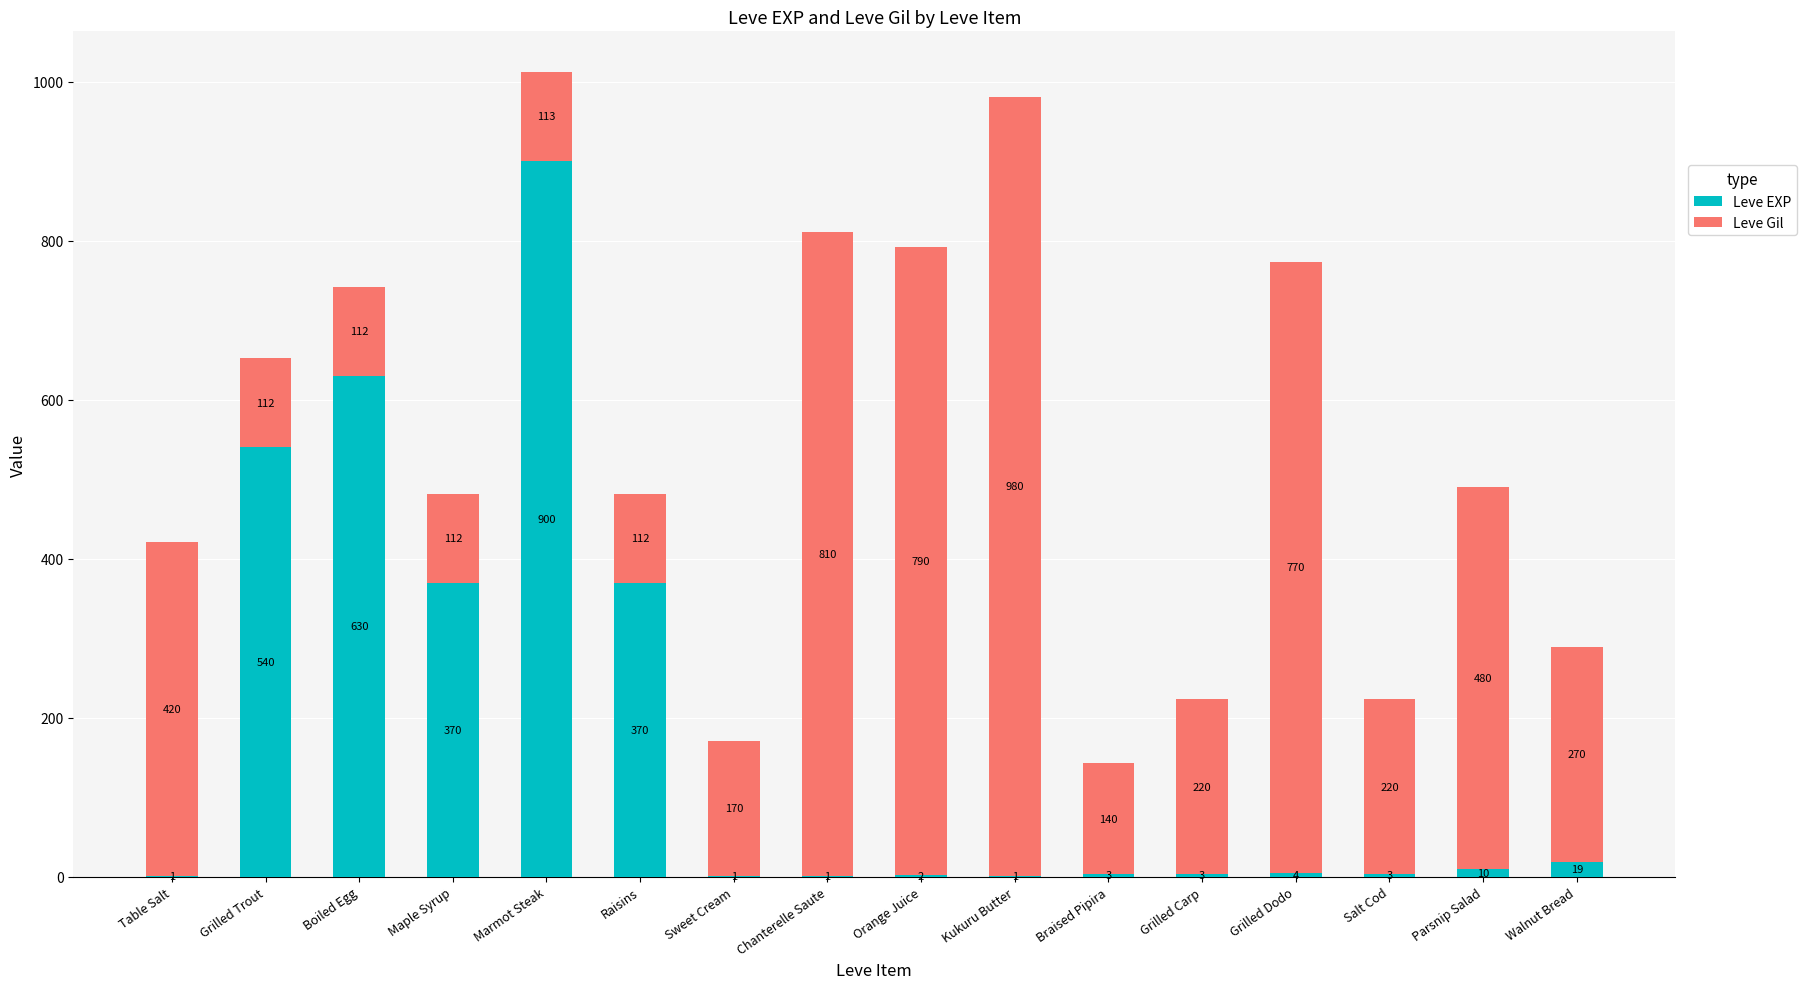

At which category is the sum across all series the highest?

Marmot Steak